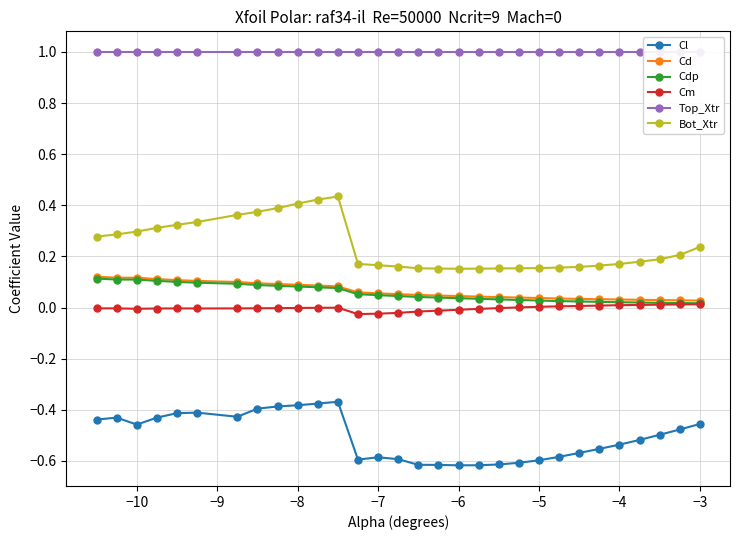

What is the label of the 9th point from the left?

−3